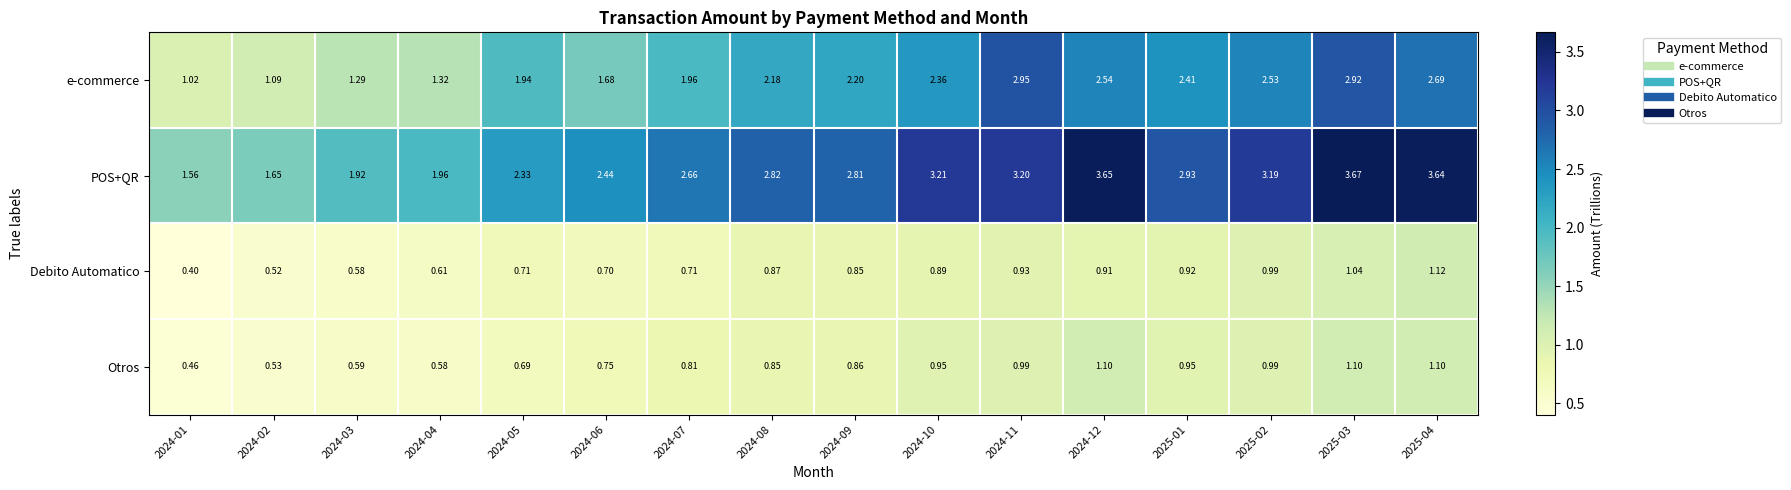

How many data points in e-commerce are above 2?

9